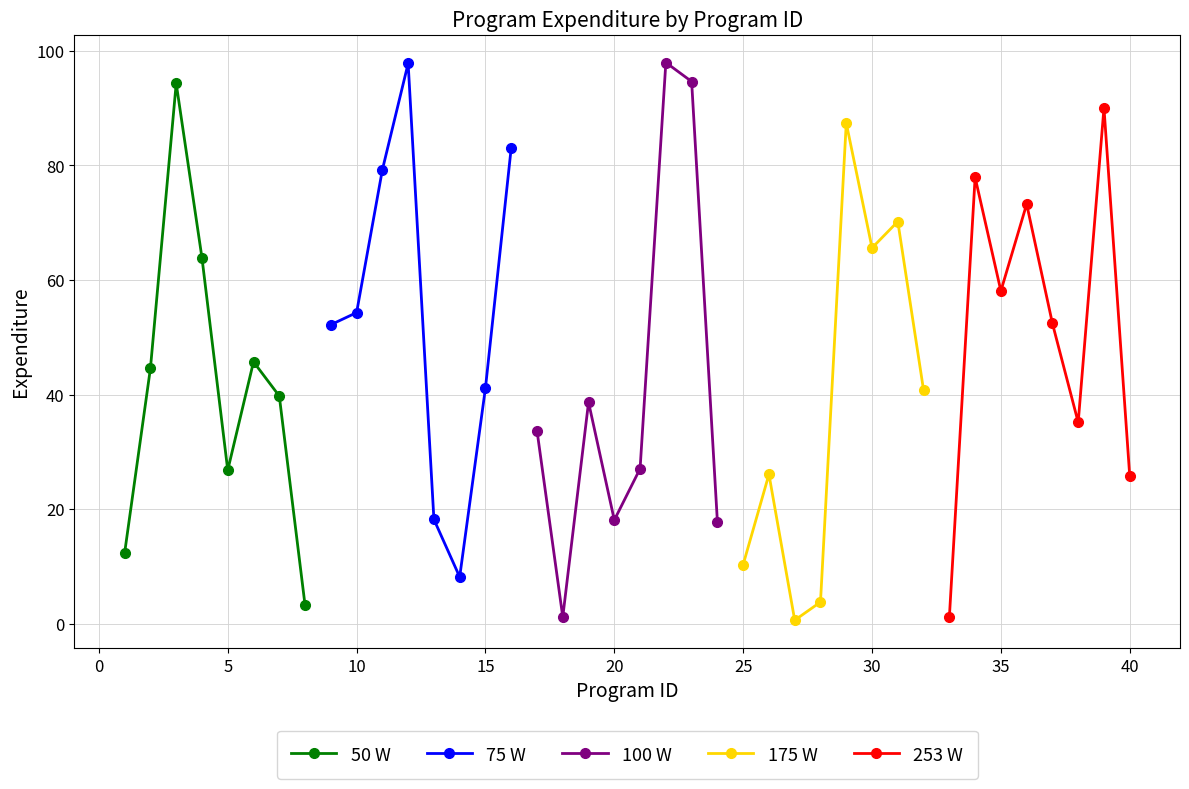

What is the highest value of the 50 W series?

94.3